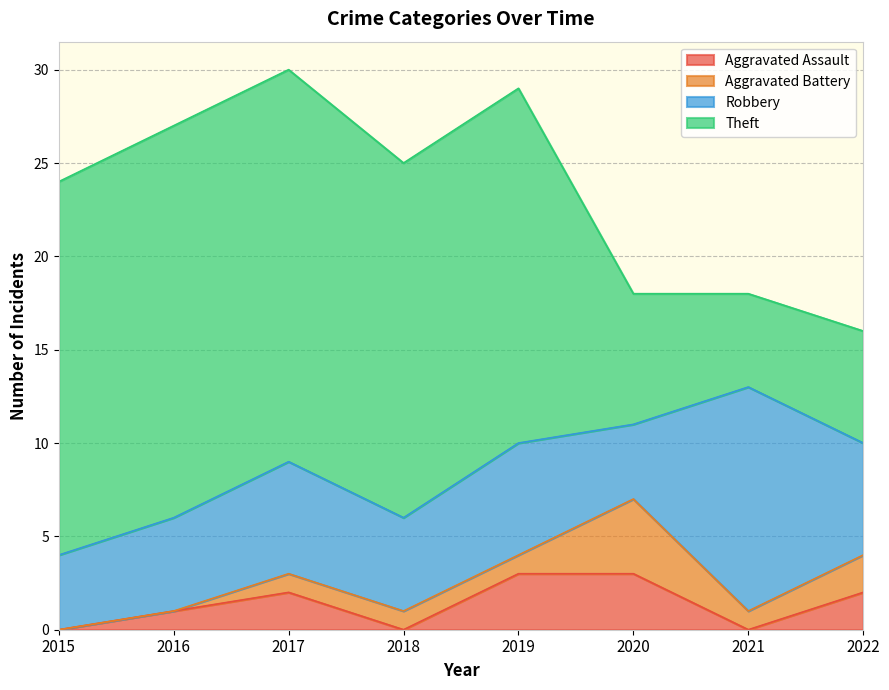

Reading right to left, list all the values displayed in this chart.

Aggravated Assault: 2022=2	2021=0	2020=3	2019=3	2018=0	2017=2	2016=1	2015=0
Aggravated Battery: 2022=2	2021=1	2020=4	2019=1	2018=1	2017=1	2016=0	2015=0
Robbery: 2022=6	2021=12	2020=4	2019=6	2018=5	2017=6	2016=5	2015=4
Theft: 2022=6	2021=5	2020=7	2019=19	2018=19	2017=21	2016=21	2015=20